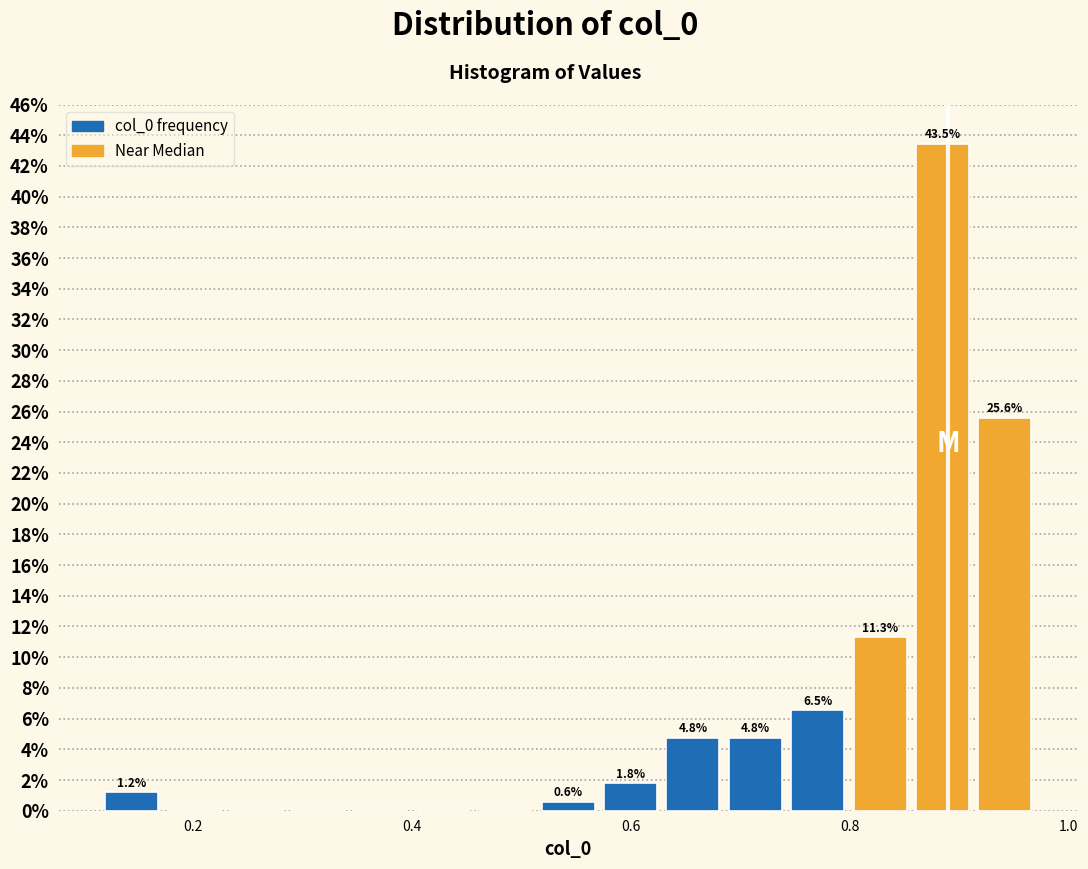

Around what value on the x-axis is the tallest bar? Give the approximate position of its centre, as read against the axis.

0.88